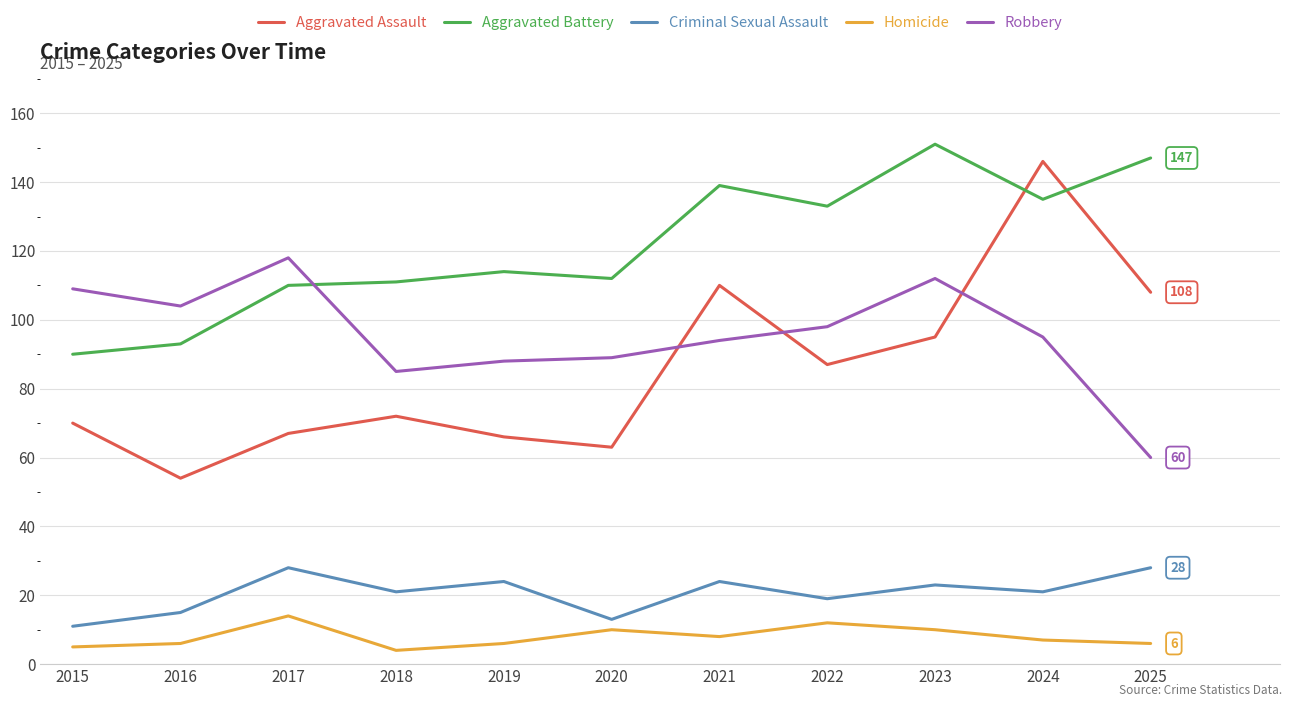

What is the approximate value of Homicide at 2021?

8